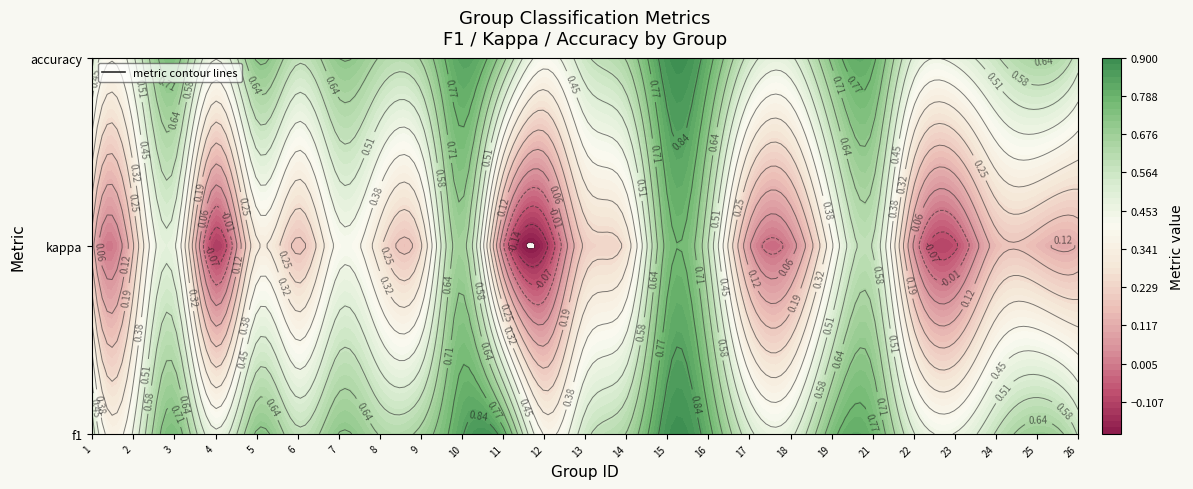

List the series in order of their peak value, highest first.

accuracy, kappa, f1